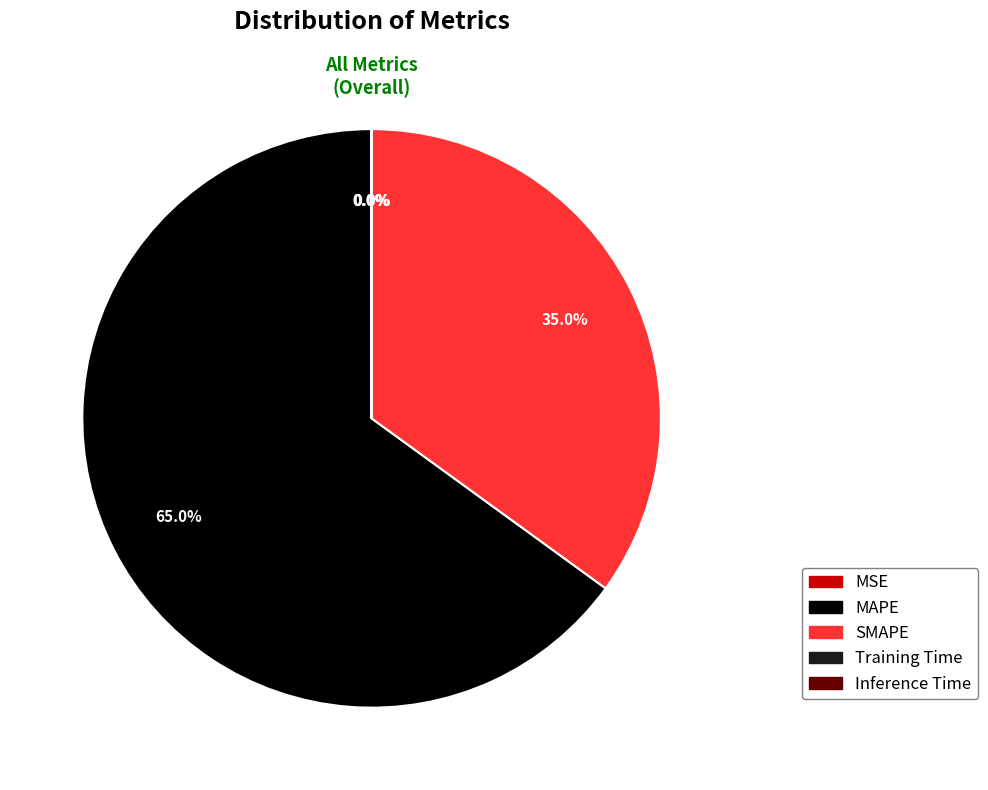

What is the majority slice?

MAPE